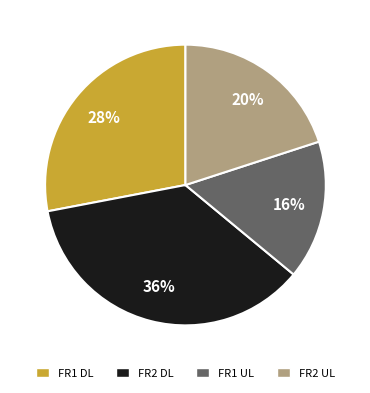

Which category has the smallest portion of the pie?

FR1 UL